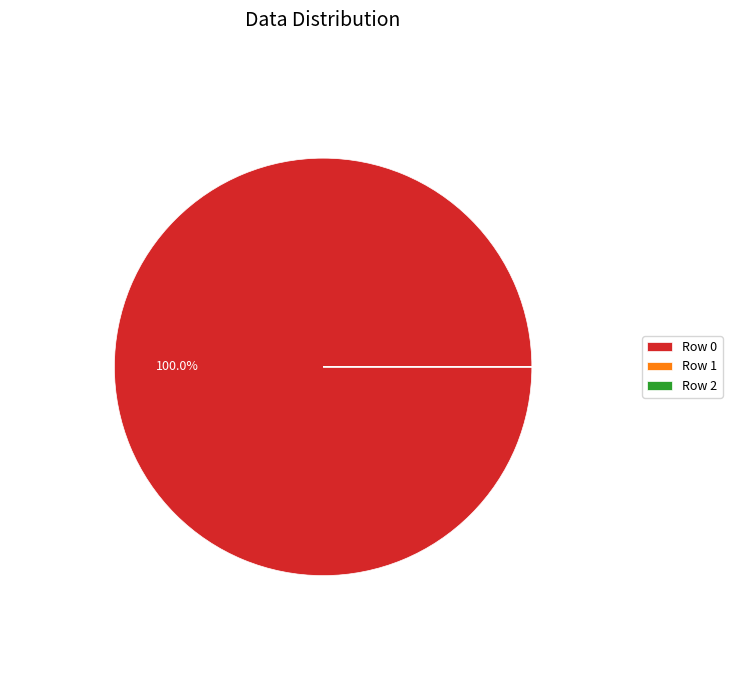

Does Row 0 account for over 50% of the chart?

Yes